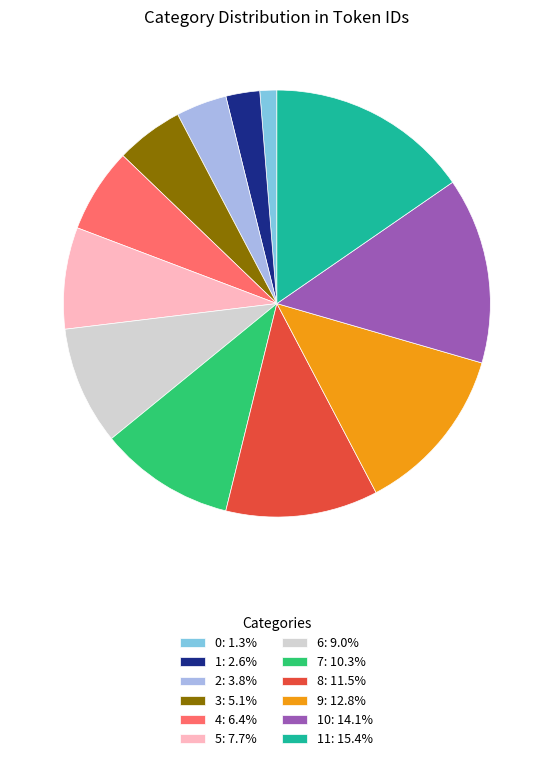

Do 7: 10.3% and 0: 1.3% together represent more than half of the pie?

No